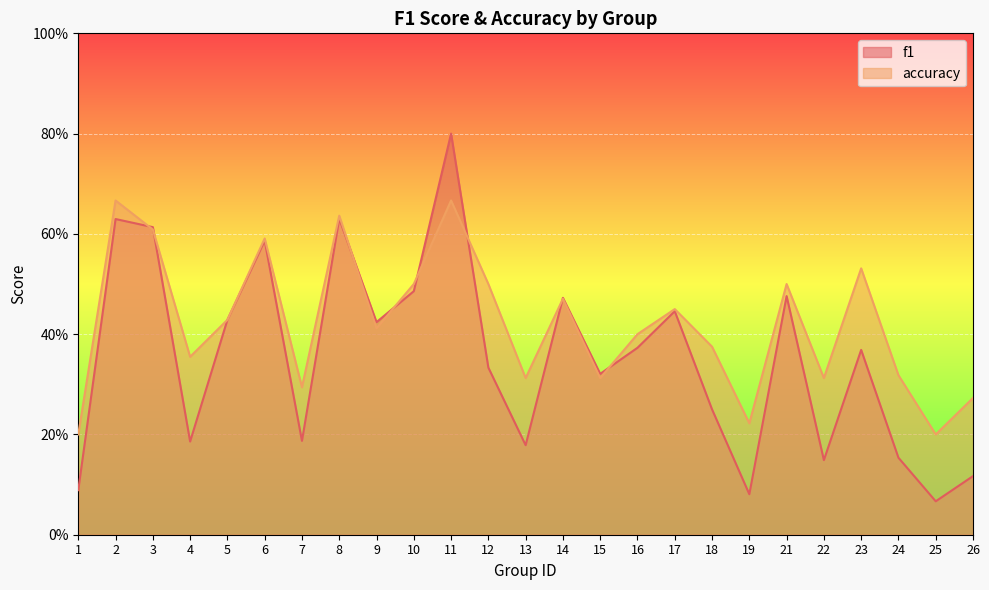

In f1, how many points are lower than both neighbors (excluding endpoints)?

8